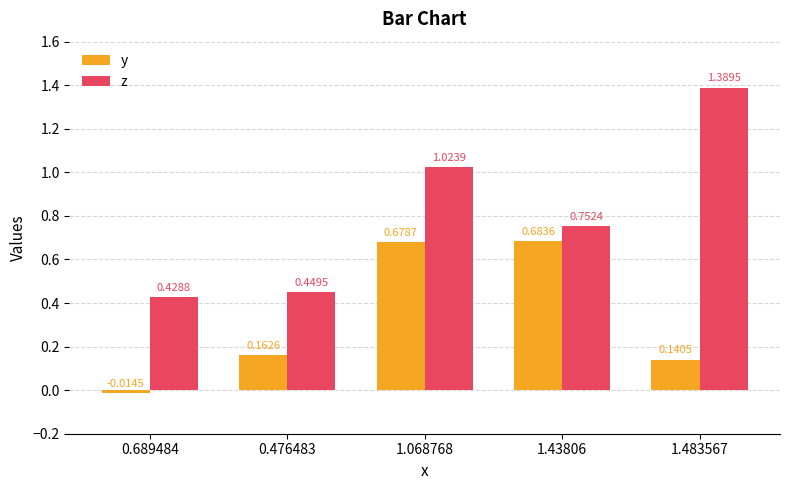

Is the value of z at 1.483567 greater than the value of y at 0.689484?

Yes